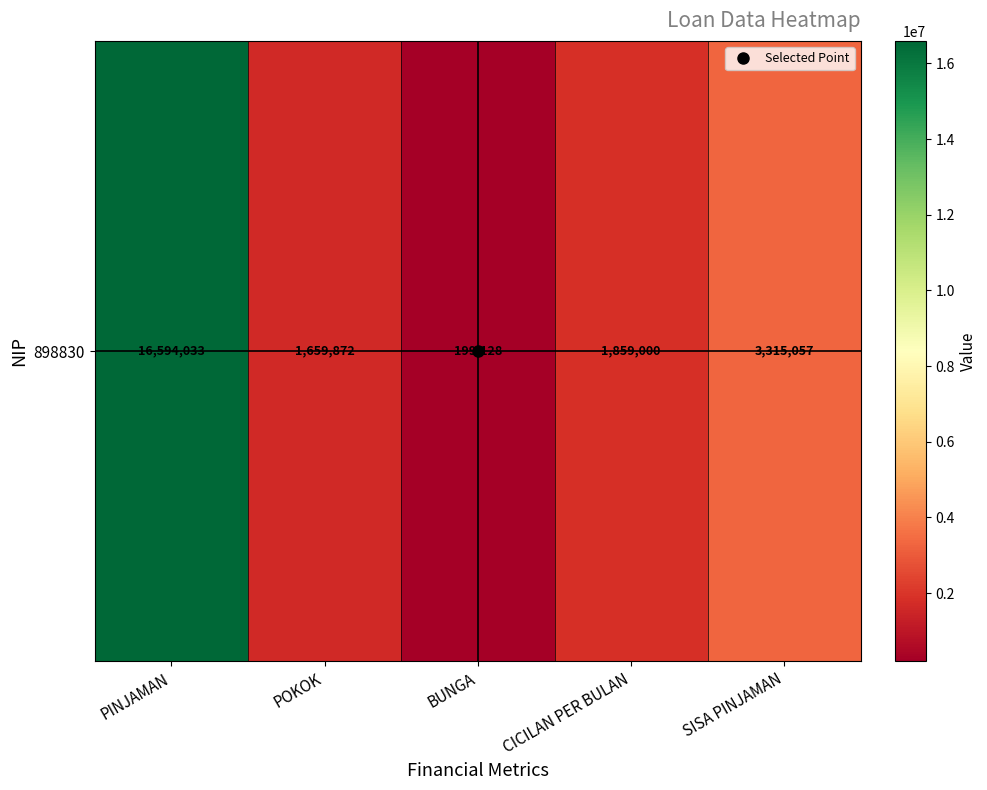

Reading right to left, transcribe all the data shown in this chart.

SISA PINJAMAN=3315057	CICILAN PER BULAN=1859000	BUNGA=199128	POKOK=1659872	PINJAMAN=16594033